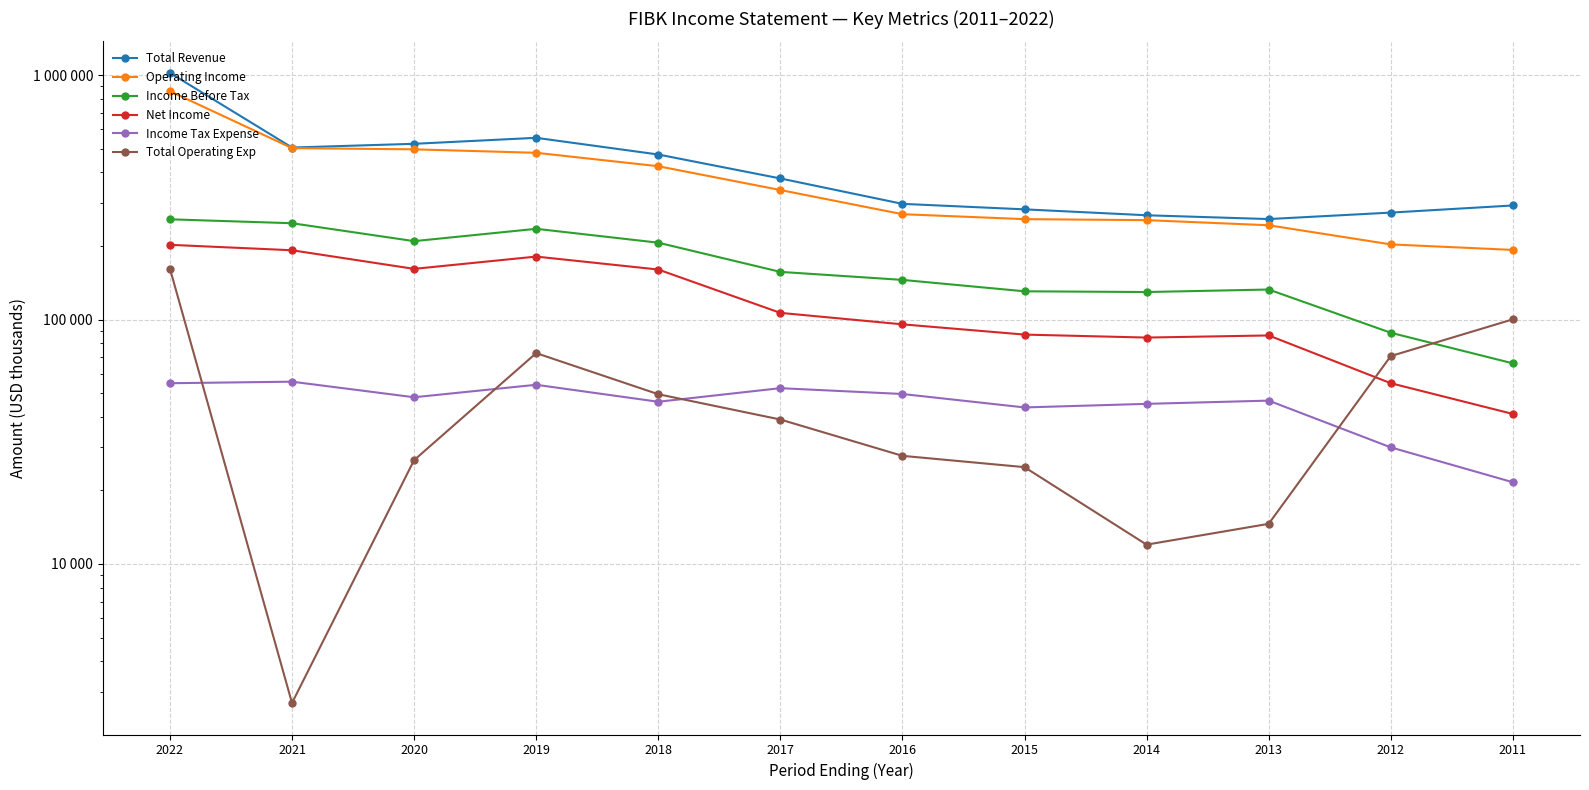

How many interior local valleys does the Net Income series have?

2